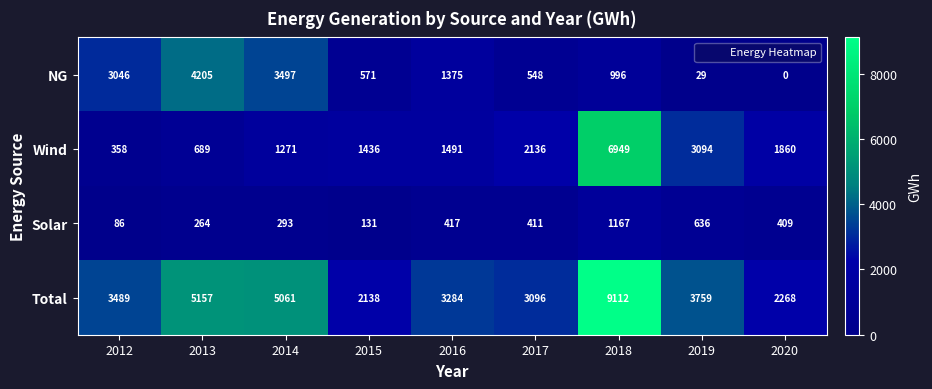

Between 2013 and 2014, which series saw the biggest shift?

NG